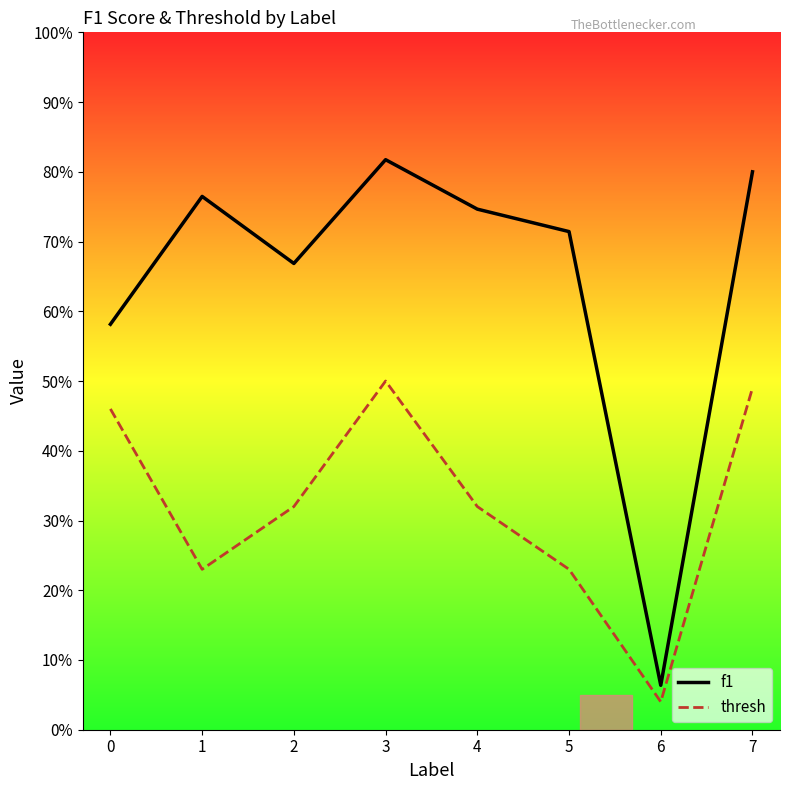

The value of thresh at 7 is 0.5. True or false?

True